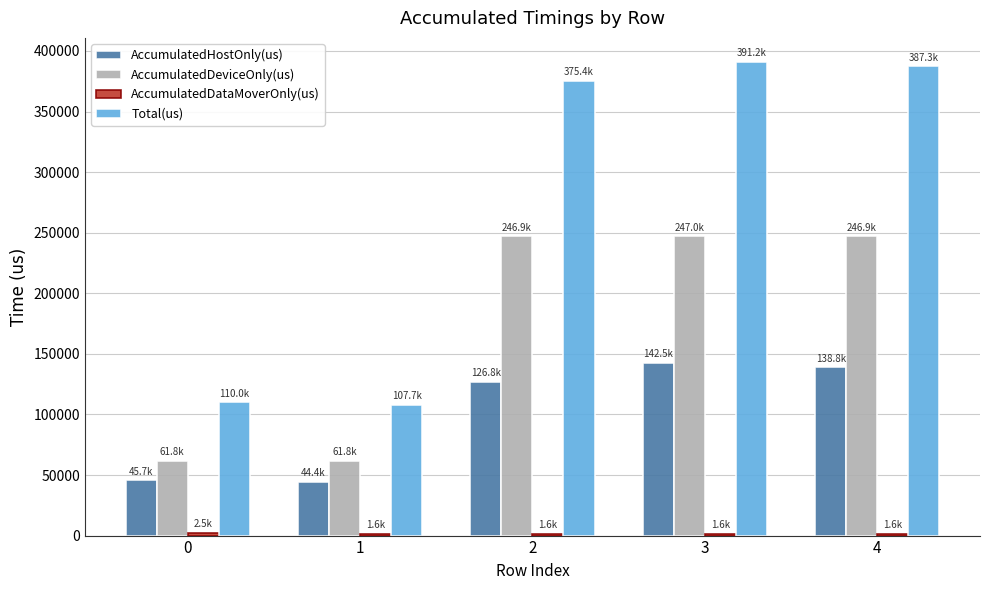

Which series changed the most between 1 and 4?

Total(us)